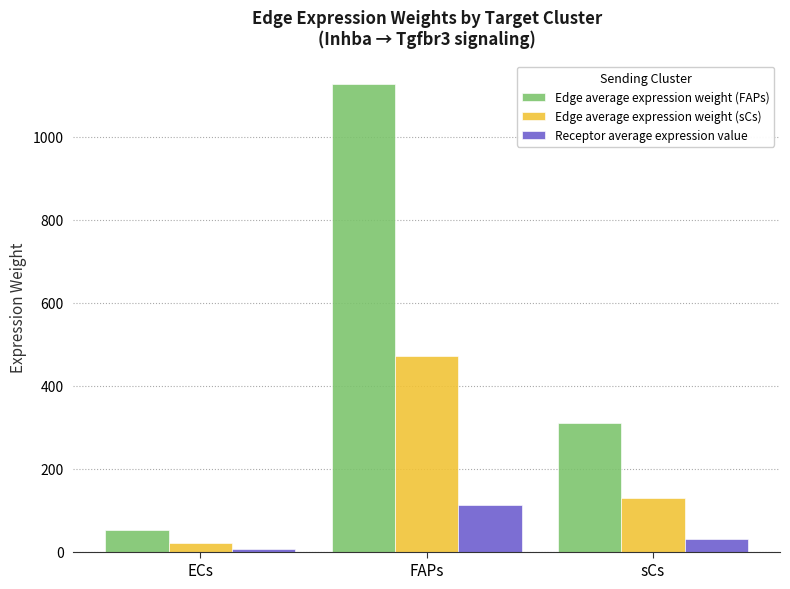

How many values in the Edge average expression weight (sCs) series exceed 129?

2